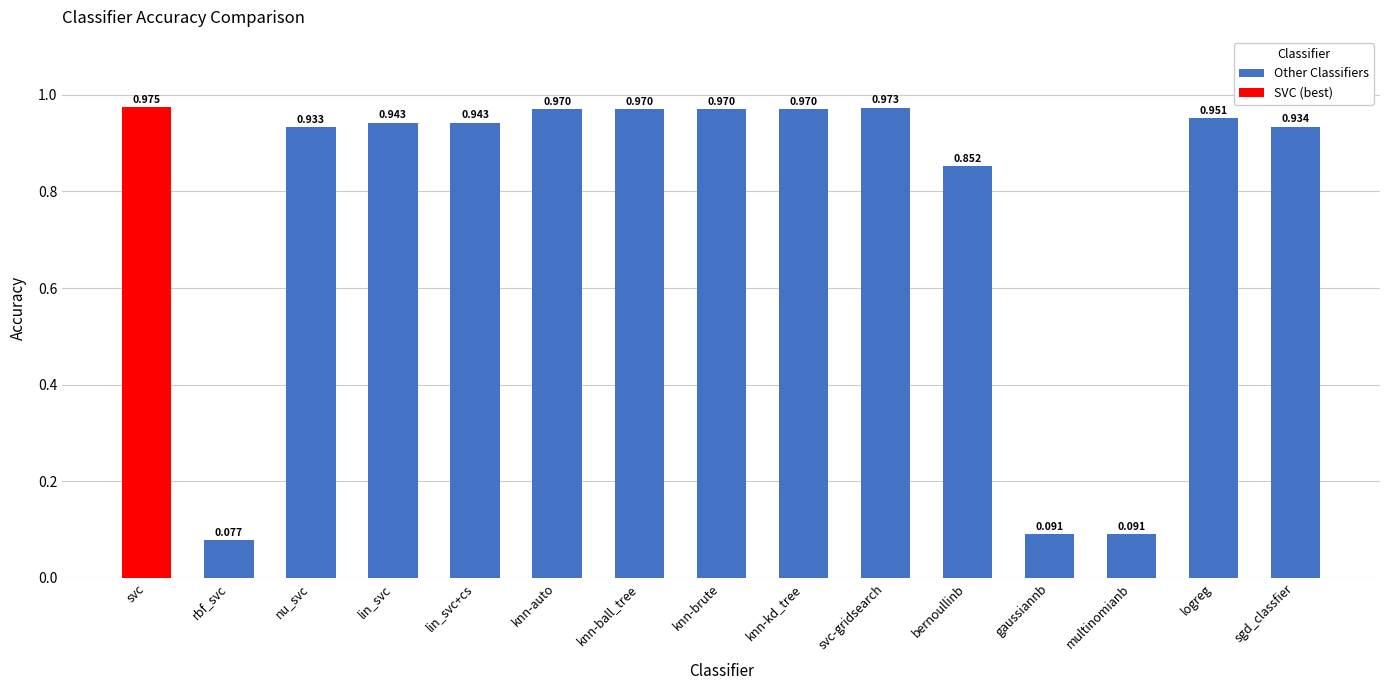

Which category has the highest value in the Other Classifiers series?

svc-gridsearch